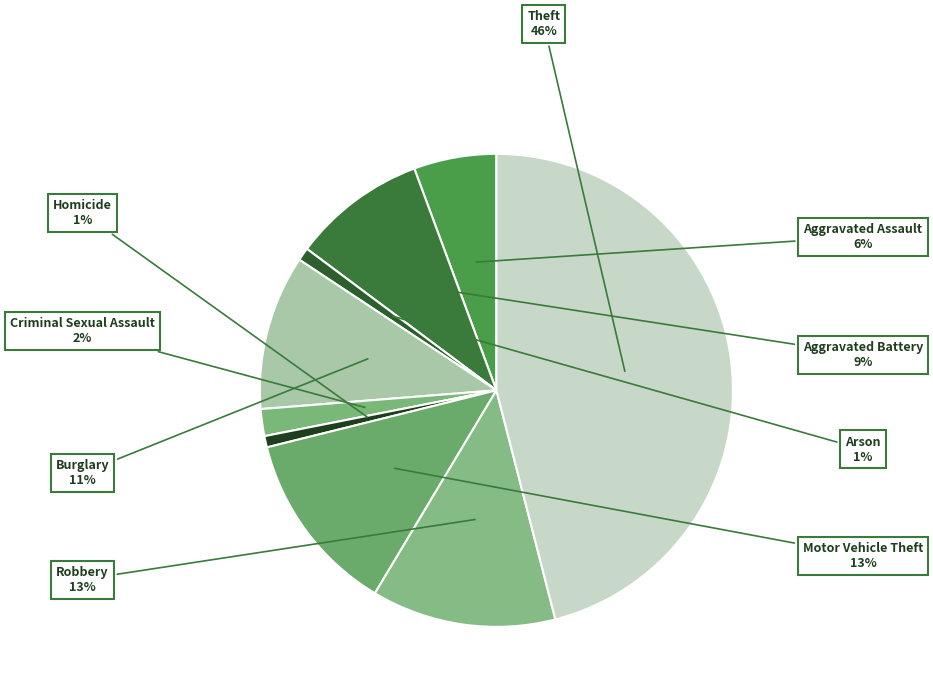

To the nearest percent, what is the difference between the Homicide and Aggravated Assault slice percentages?

5%